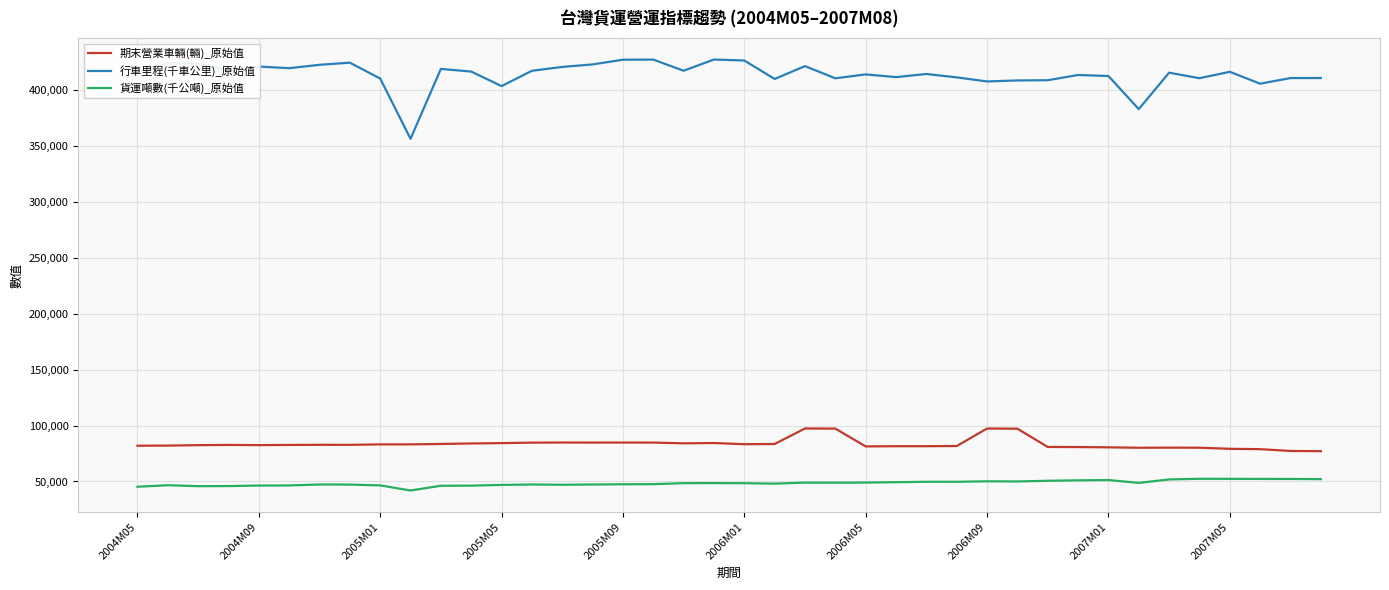

Does the chart have visible grid lines?

Yes